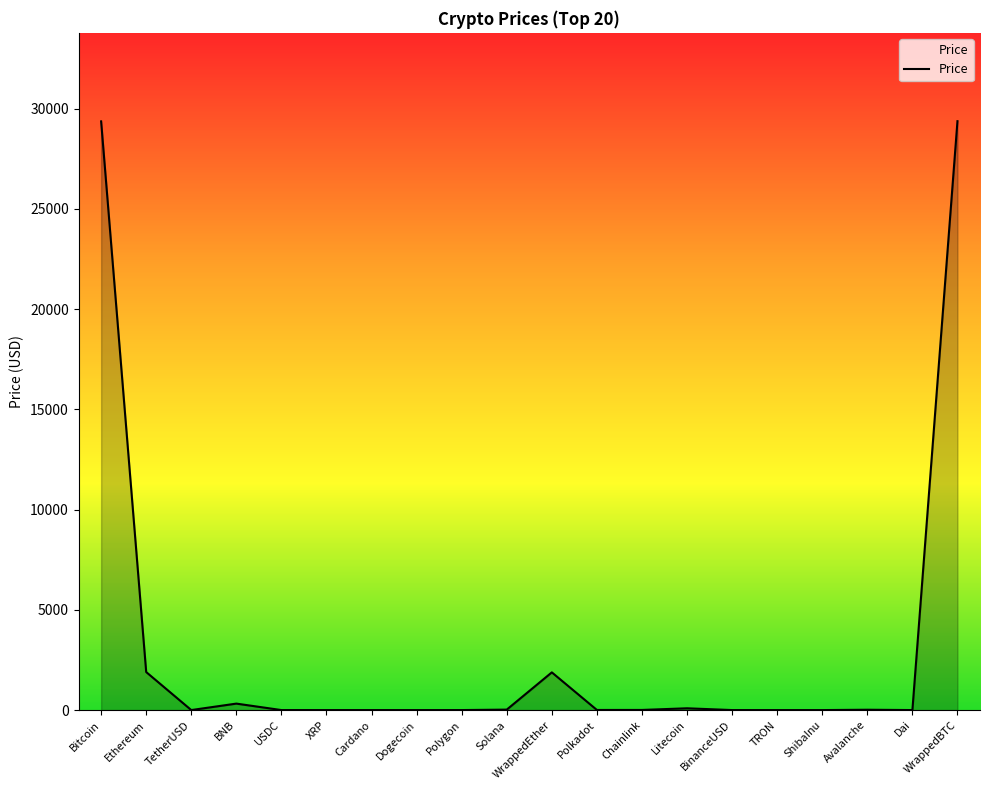

Does the chart have visible grid lines?

No